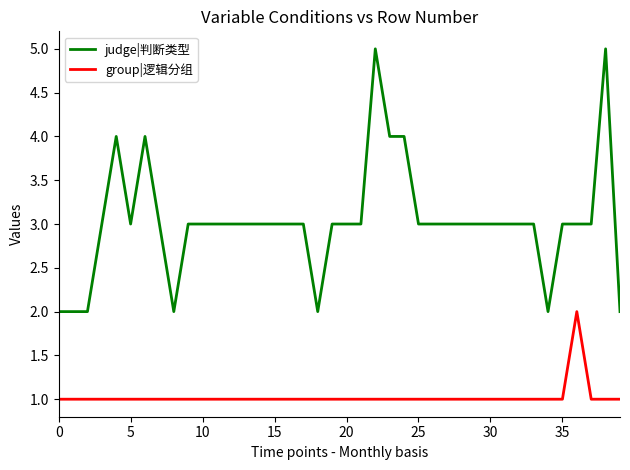

Which series has the largest total across all categories?

judge|判断类型